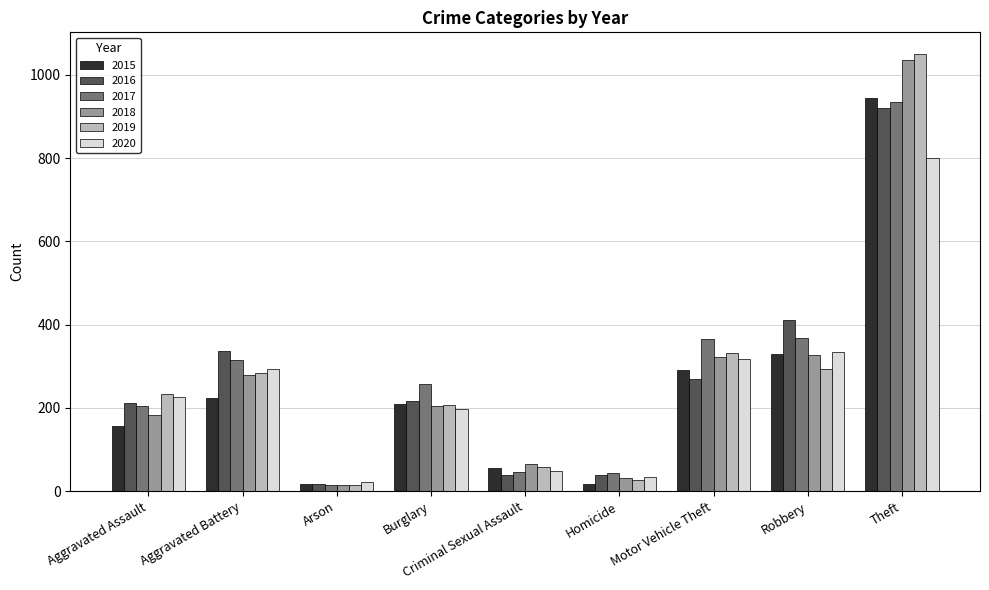

What is the sum of all 2016 values?

2461